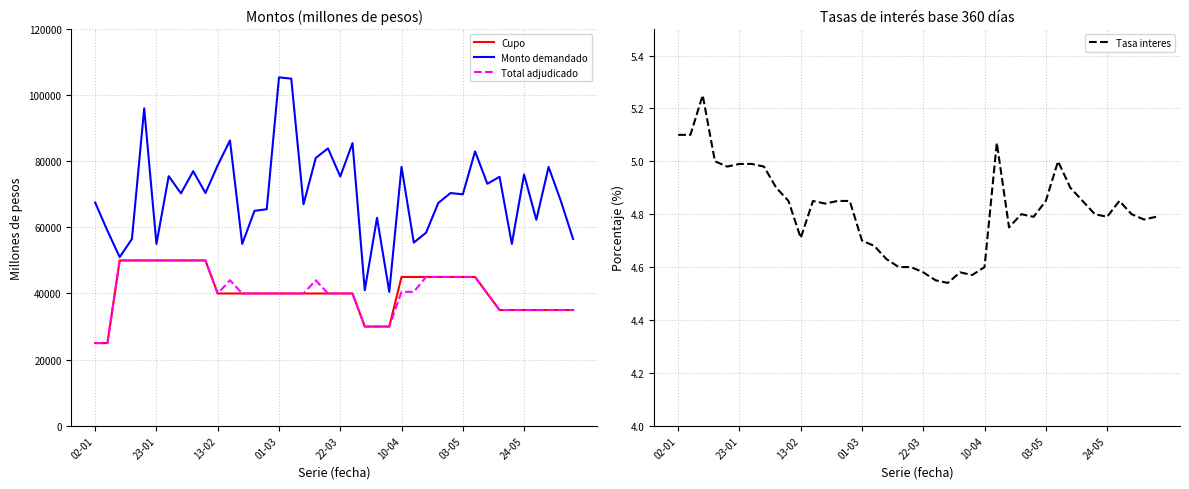

At how many categories does at least one series exceed 104739?

2